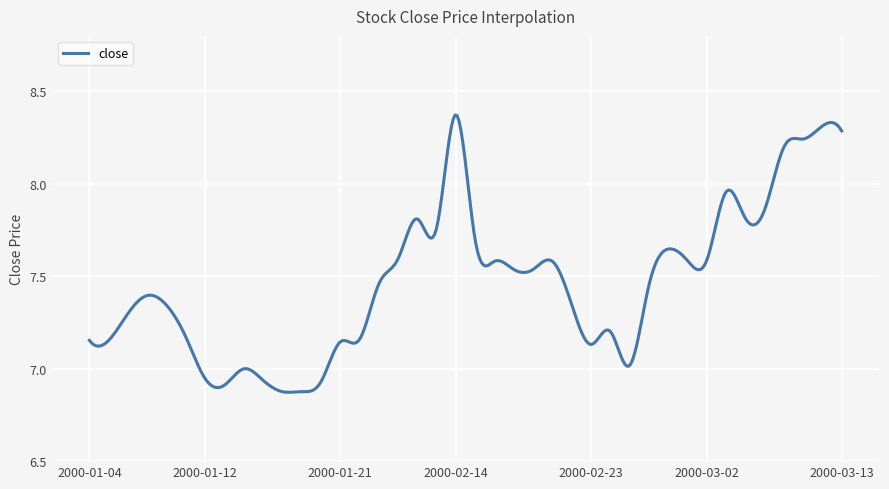

What is the difference between the maximum and minimum values?

1.5